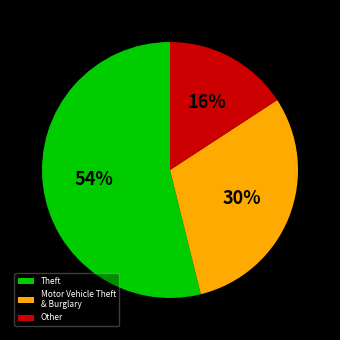

What percentage is the Motor Vehicle Theft & Burglary slice, to the nearest percent?

30%